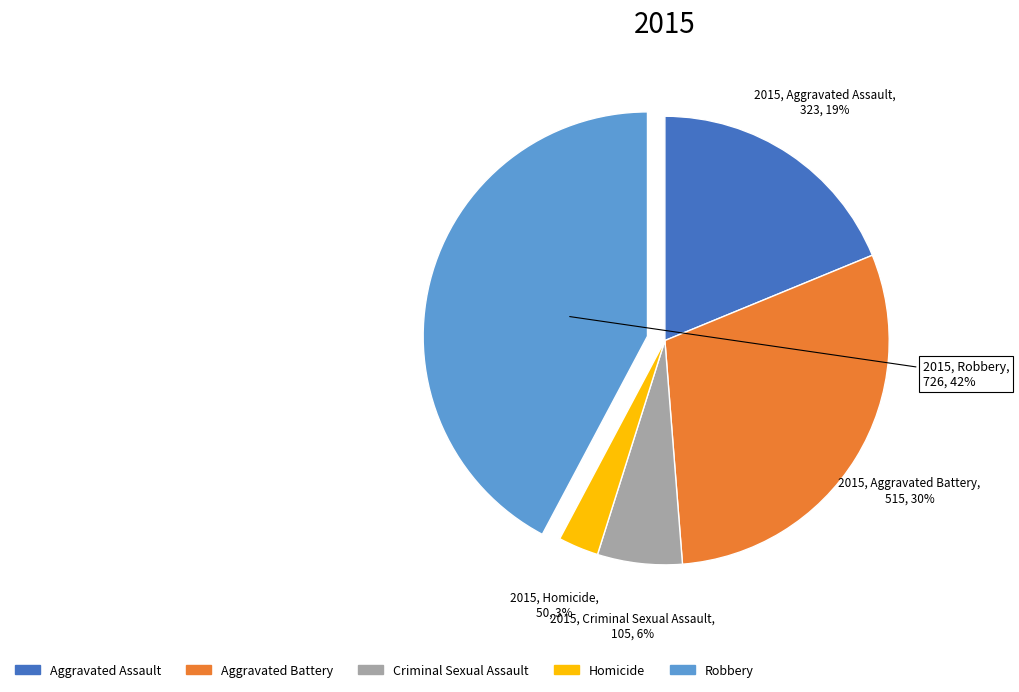

Rank the categories by value from highest to lowest.

Robbery, Aggravated Battery, Aggravated Assault, Criminal Sexual Assault, Homicide